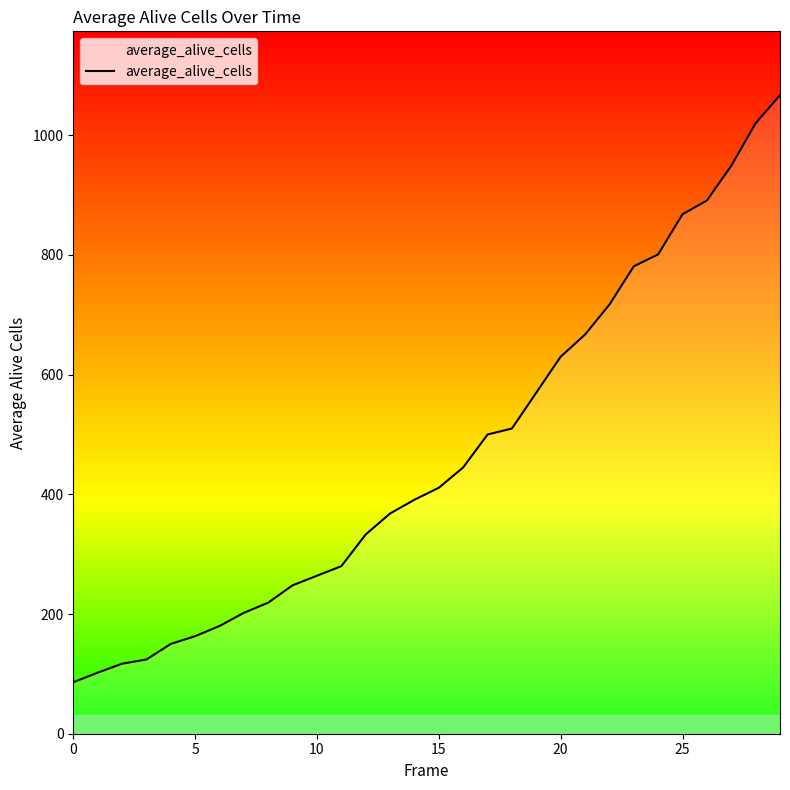

What is the maximum value shown in the chart?

1067